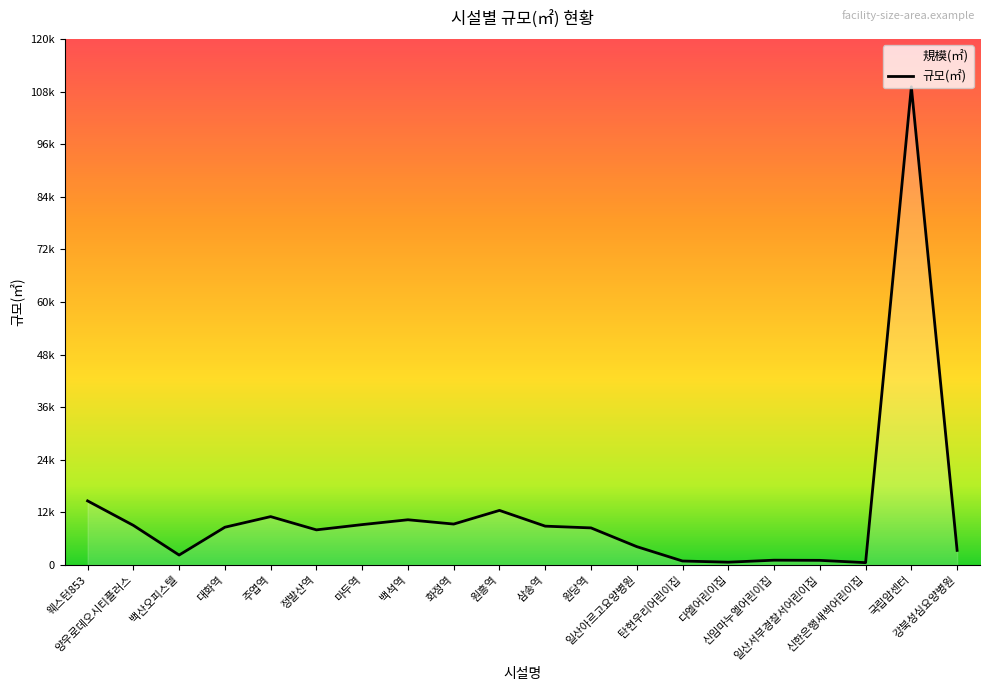

What position from the left is 대화역?

4